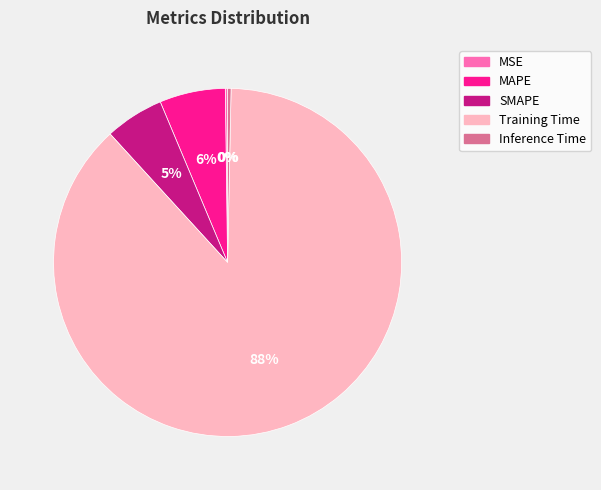

To the nearest percent, what portion does SMAPE represent?

5%